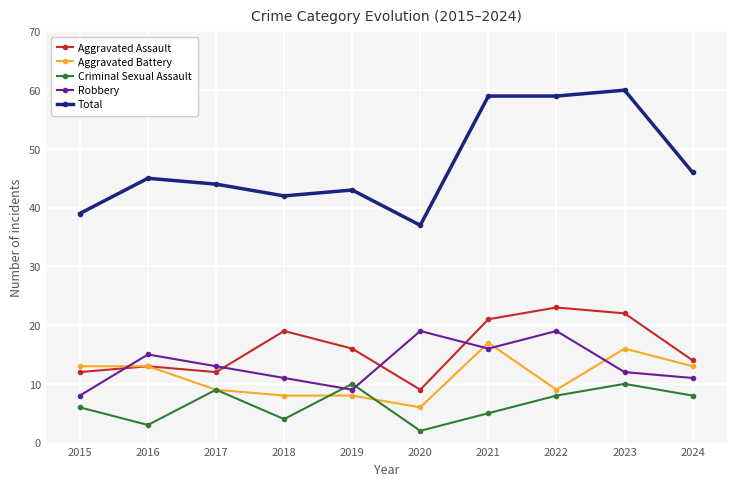

Which series changed the most between 2023 and 2024?

Total